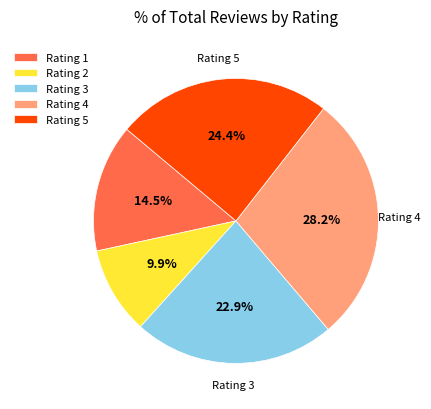

What is the ratio of the value at Rating 5 to the value at Rating 4?

0.9